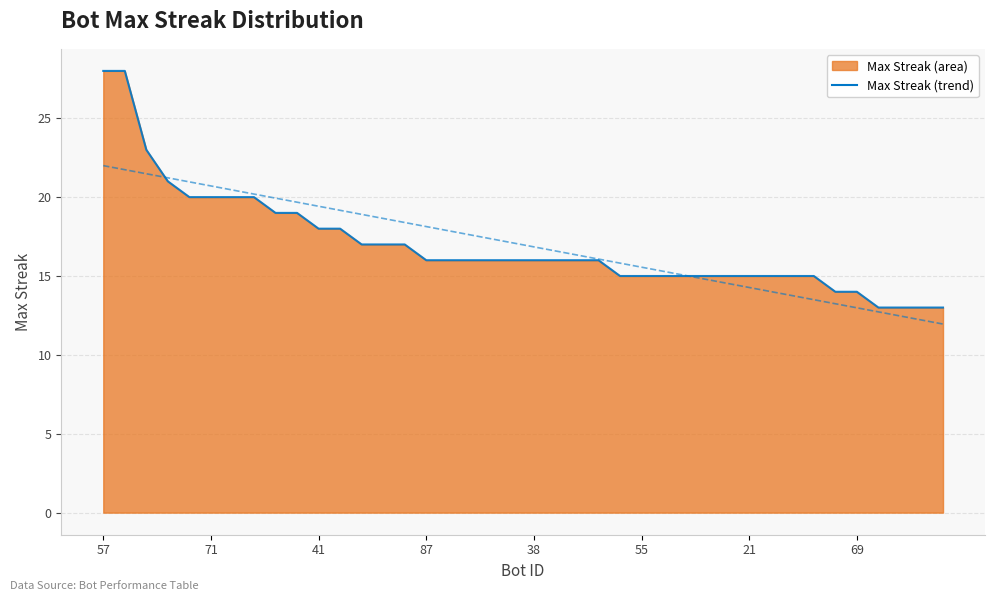

True or false: the data has more than 1 interior local peaks.

False